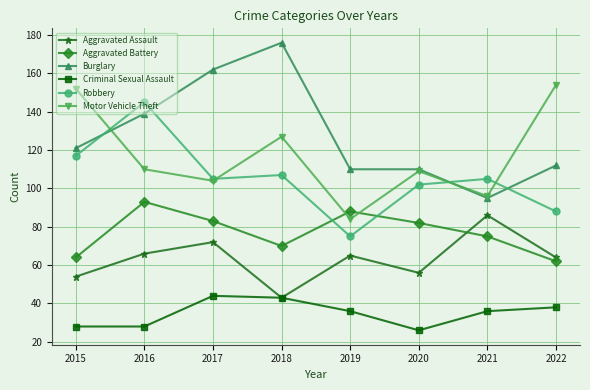

Rank the series by their maximum value, from highest to lowest.

Burglary, Motor Vehicle Theft, Robbery, Aggravated Battery, Aggravated Assault, Criminal Sexual Assault